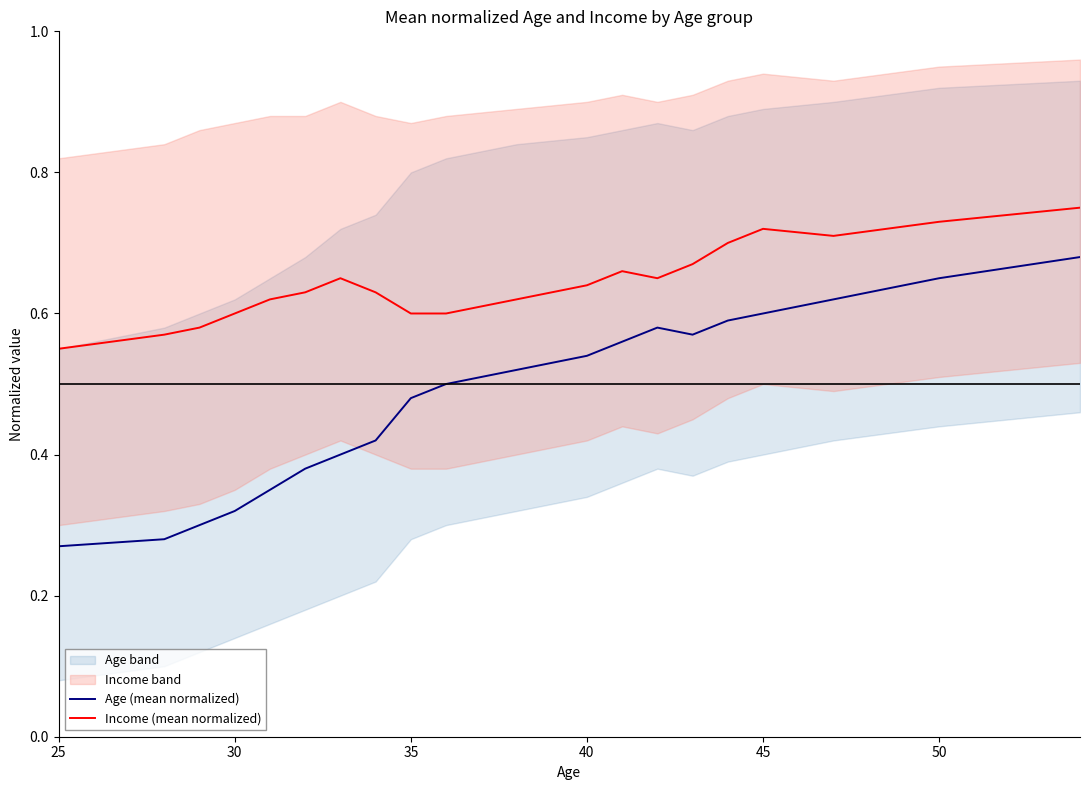

True or false: Income (mean normalized) and Age (mean normalized) intersect in this chart.

False